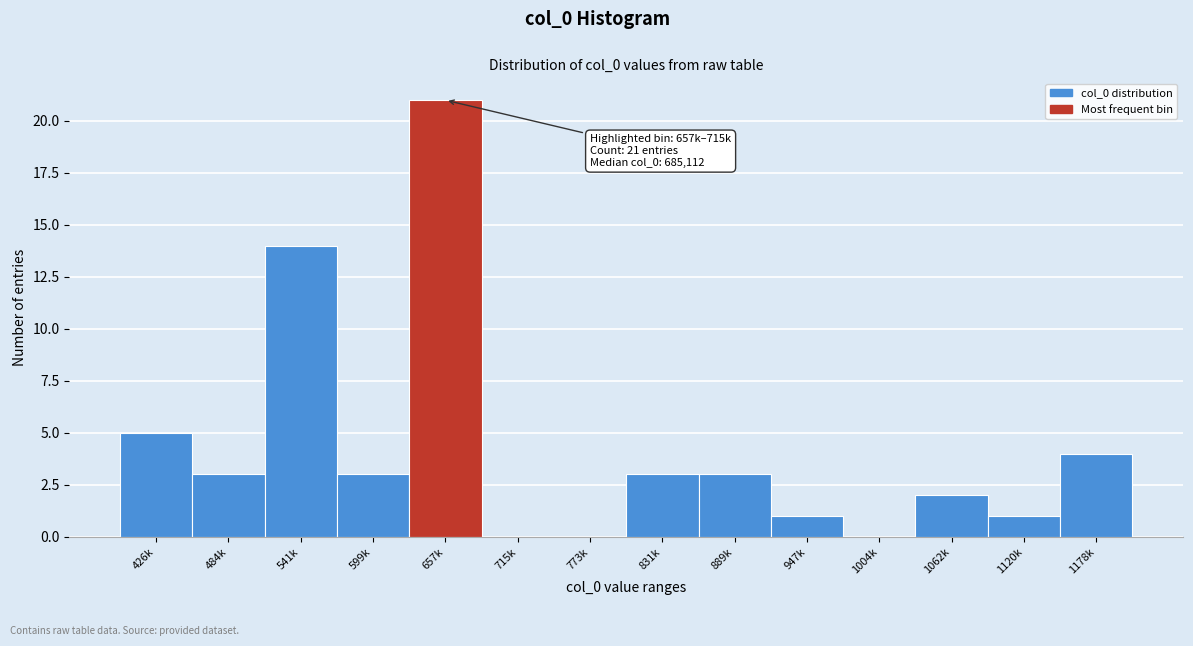

Reading left to right, extract all data points from this chart.

426k=5	484k=3	541k=14	599k=3	657k=21	715k=0	773k=0	831k=3	889k=3	947k=1	1004k=0	1062k=2	1120k=1	1178k=4